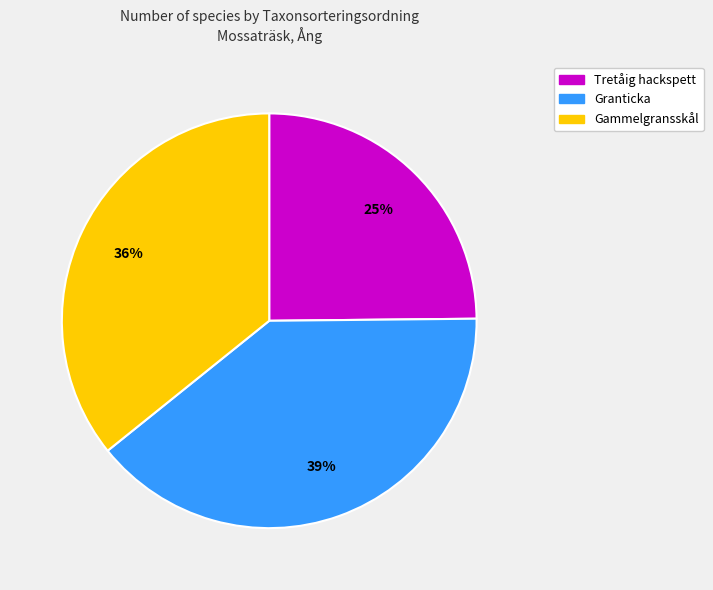

How many segments does this pie chart have?

3